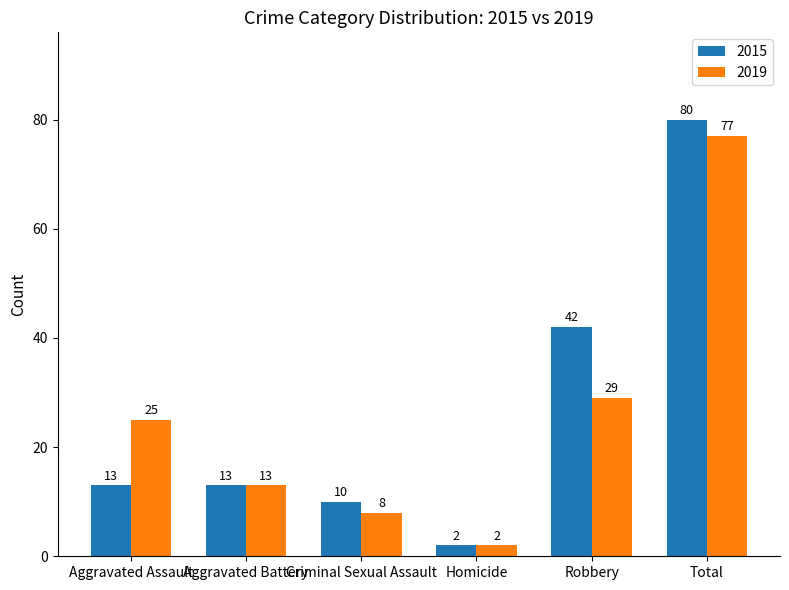

How many bars are there in total?

12